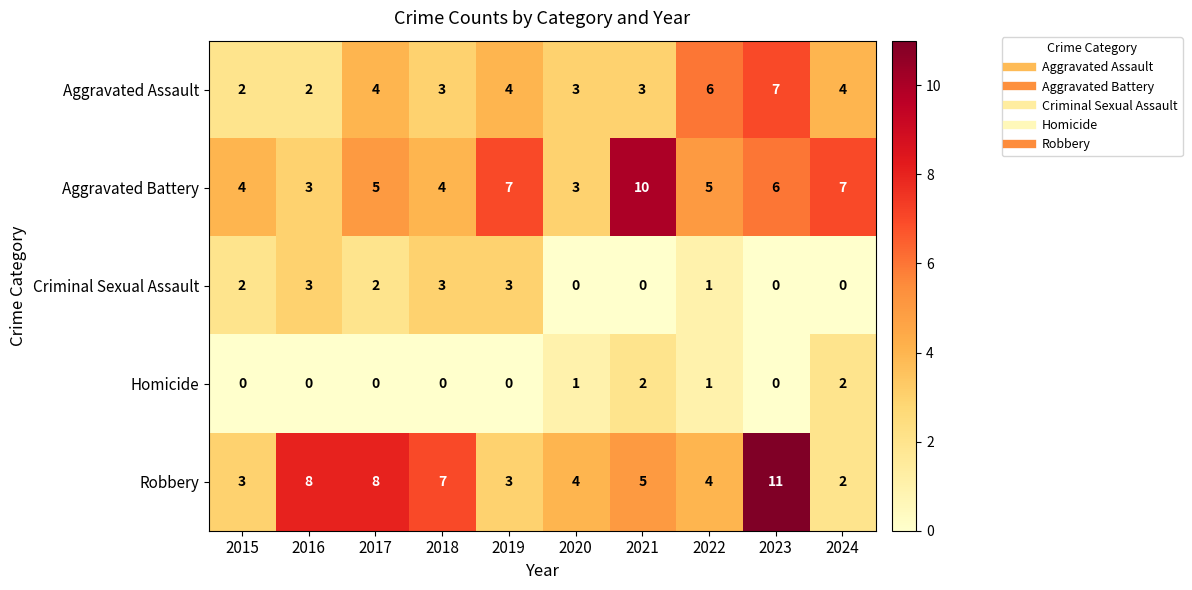

What is the difference between the maximum and second lowest values in the Aggravated Battery series?

7